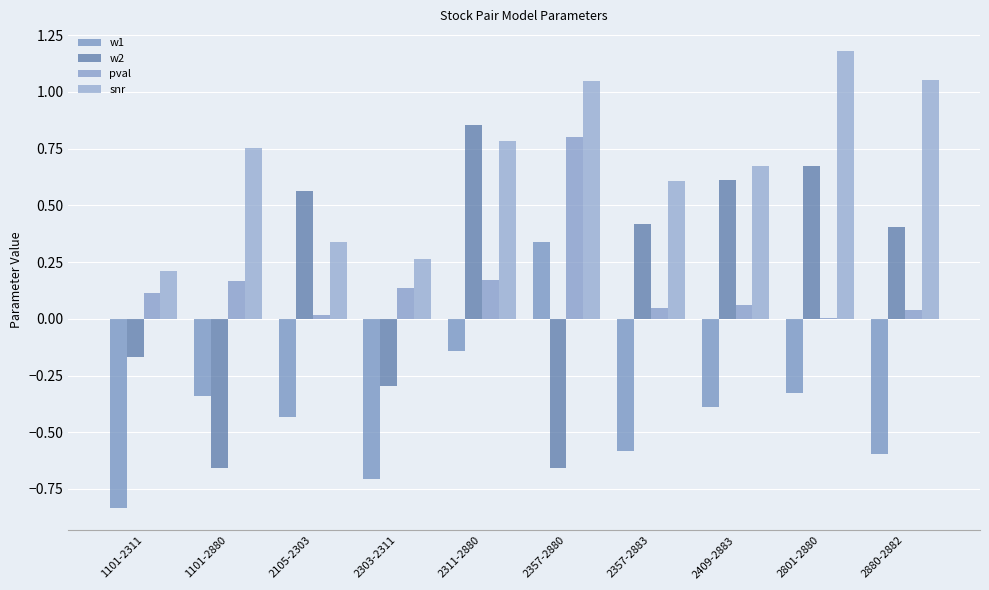

Are the bars horizontal?

No